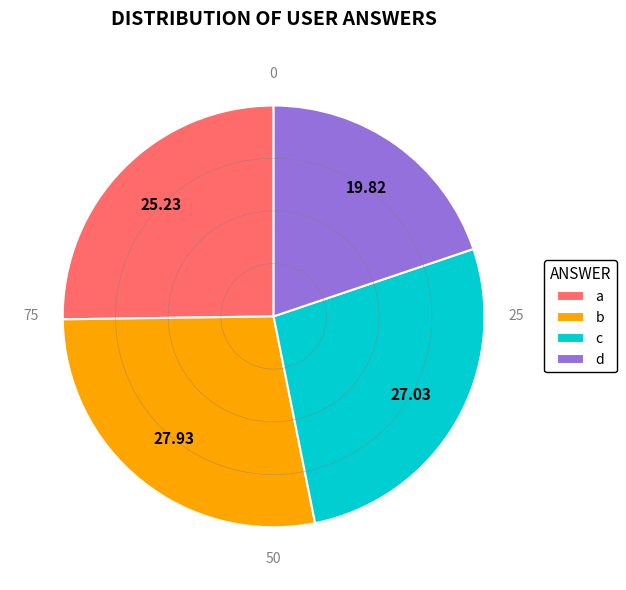

Count the number of slices in the pie.

4